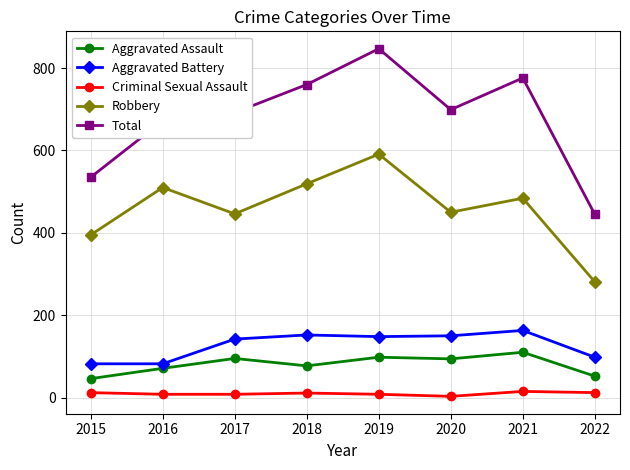

What is the greatest value displayed?

847